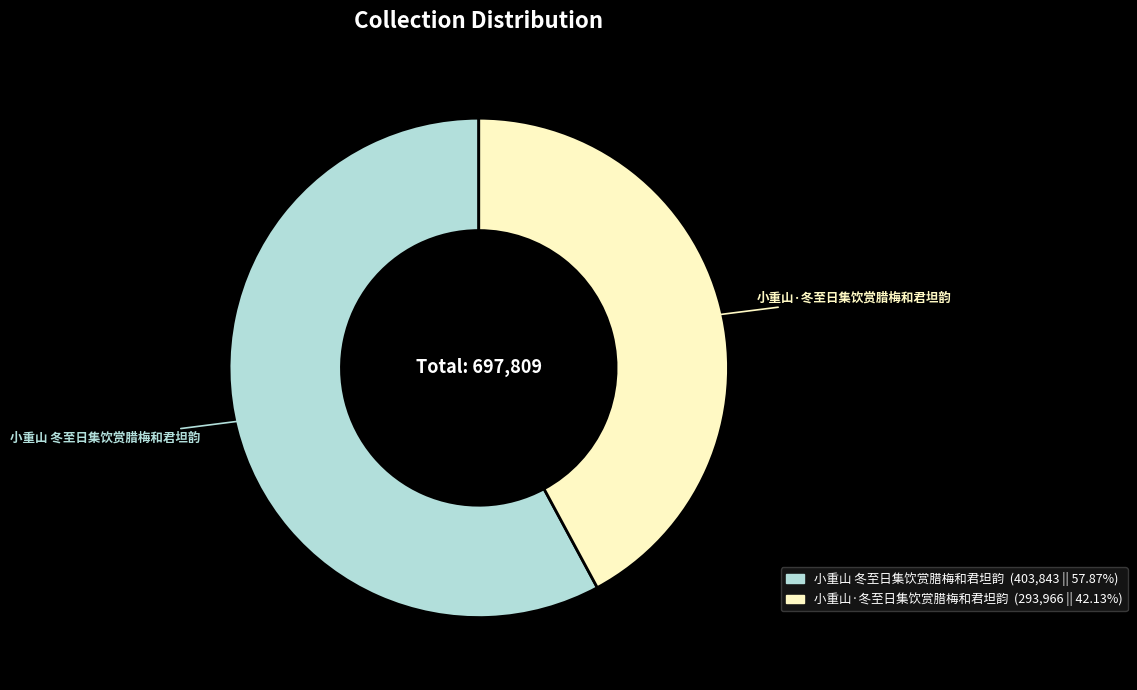

What is the smallest slice in the pie chart?

小重山·冬至日集饮赏腊梅和君坦韵